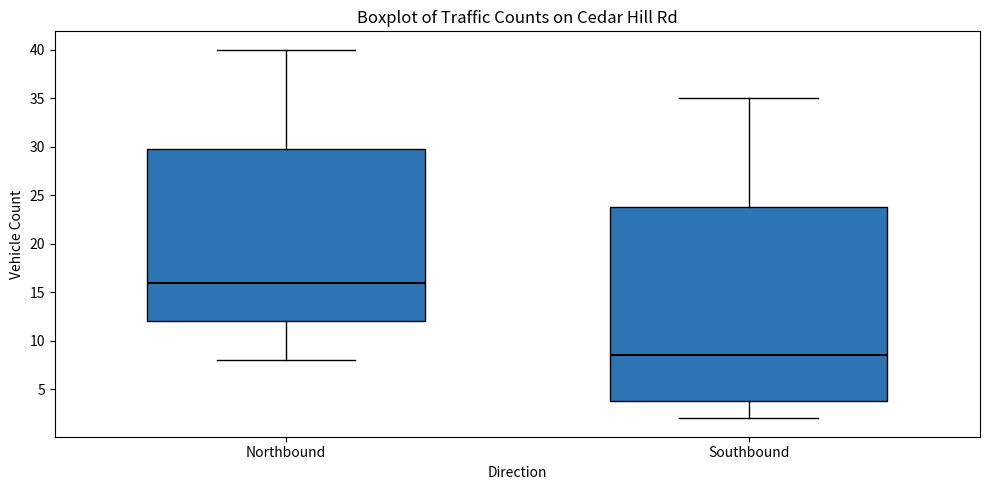

Reading left to right, read every box against the y-axis: the position of its median line, the range the box covers, and the ends of its whiskers. The values are not printed on the chart, so give them approximately, as read against the axis.

Northbound: median 16.0, box 12.0 to 30.0, whiskers 8.0 to 40.0
Southbound: median 8.5, box 4.0 to 24.0, whiskers 2.0 to 35.0